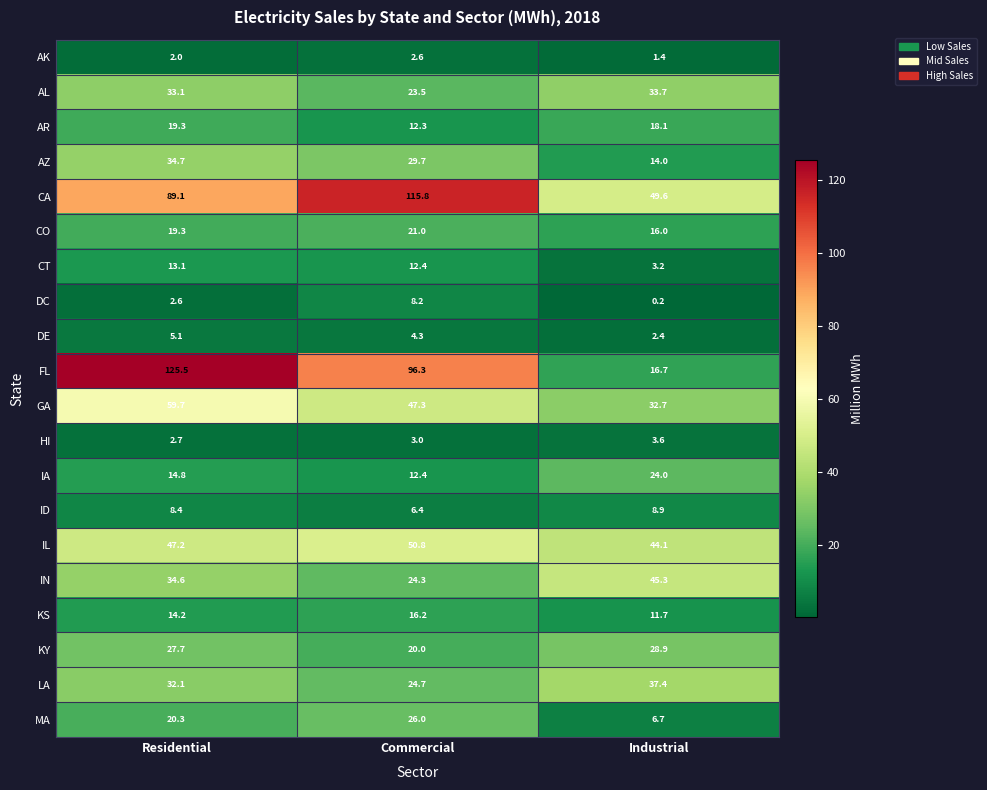

Rank the series by their maximum value, from highest to lowest.

FL, CA, GA, IL, IN, LA, AZ, AL, KY, MA, IA, CO, AR, KS, CT, ID, DC, DE, HI, AK